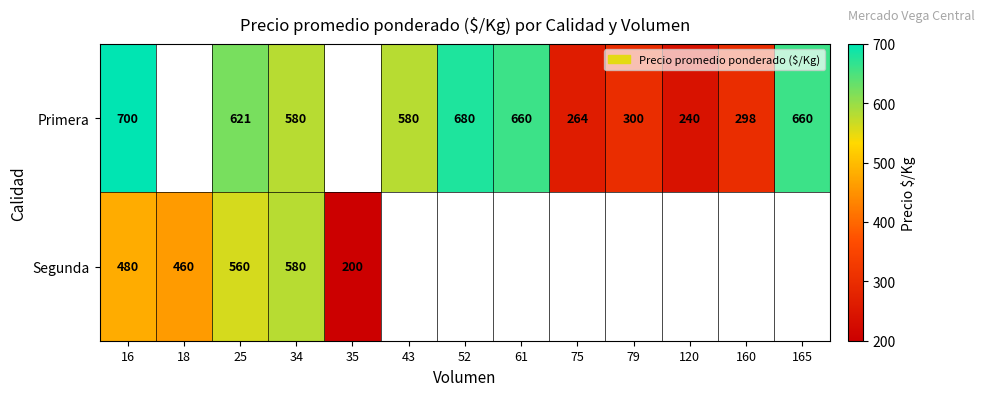

Is it true that Primera equals 1150 at 52?

False